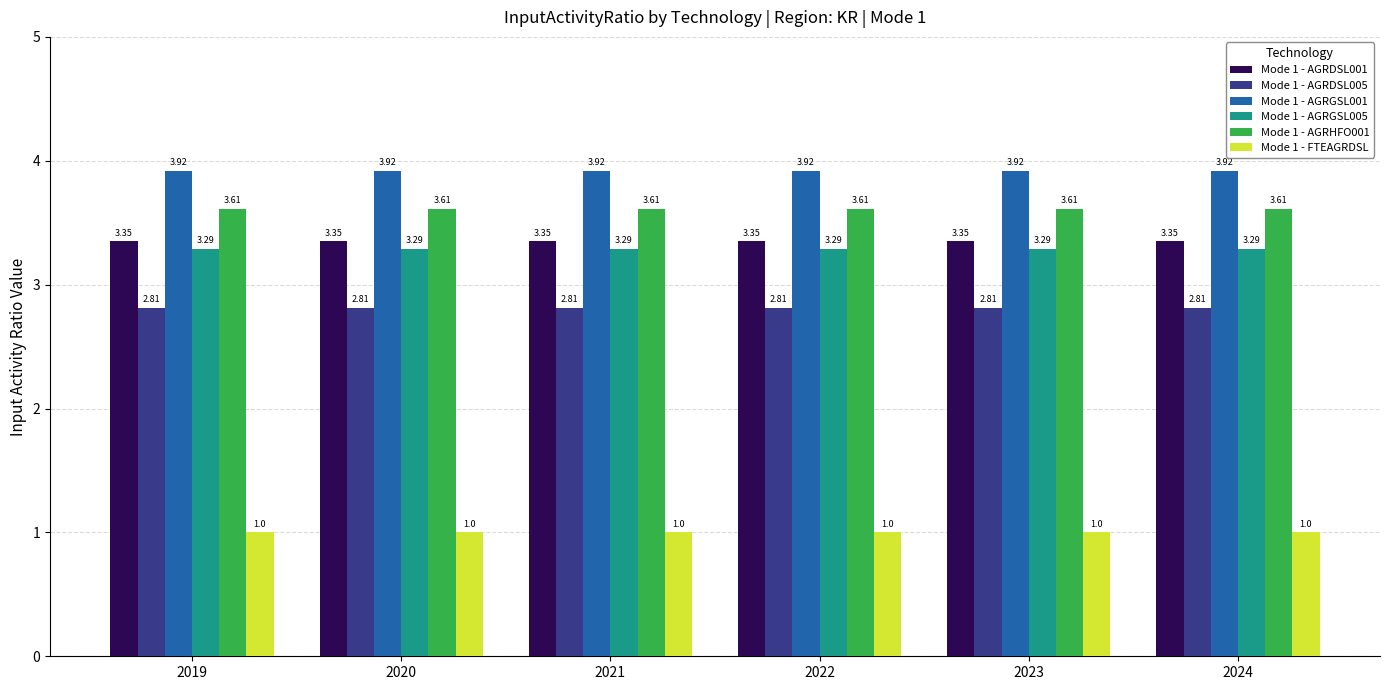

How many bars are there in total?

36